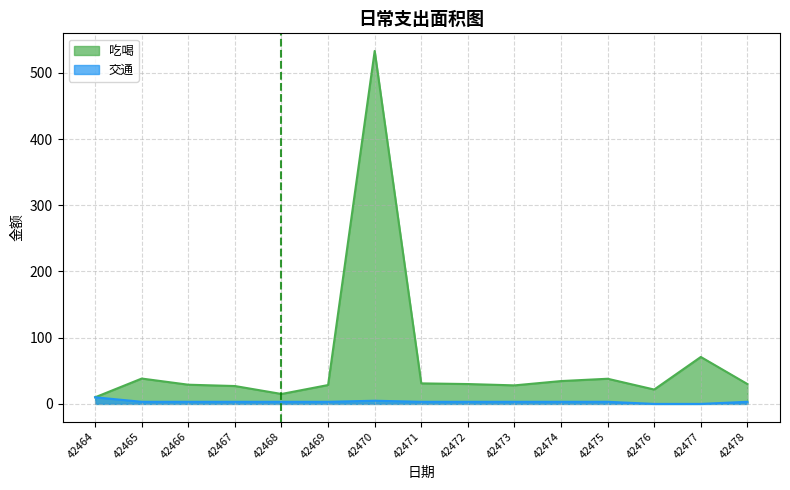

Which series has the largest total across all categories?

吃喝